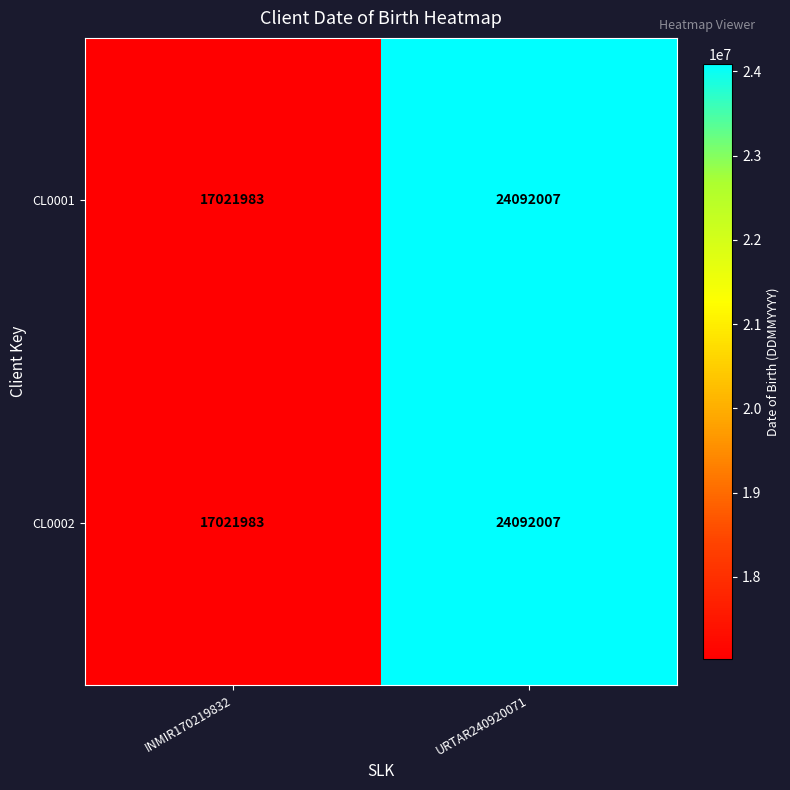

What is the difference between the maximum and minimum values in the CL0001 series?

7070024